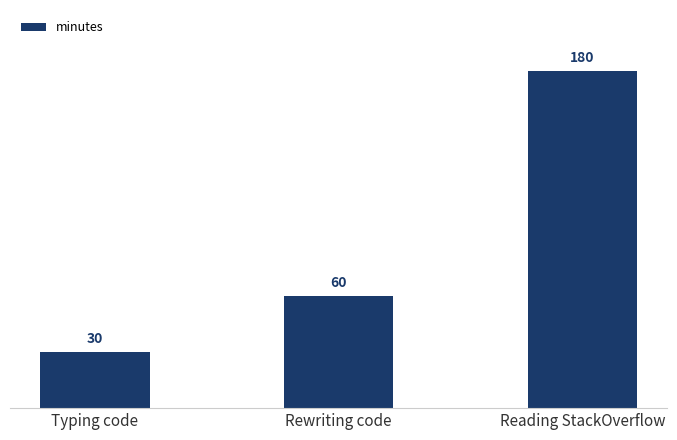

What is the minimum value shown in the chart?

30